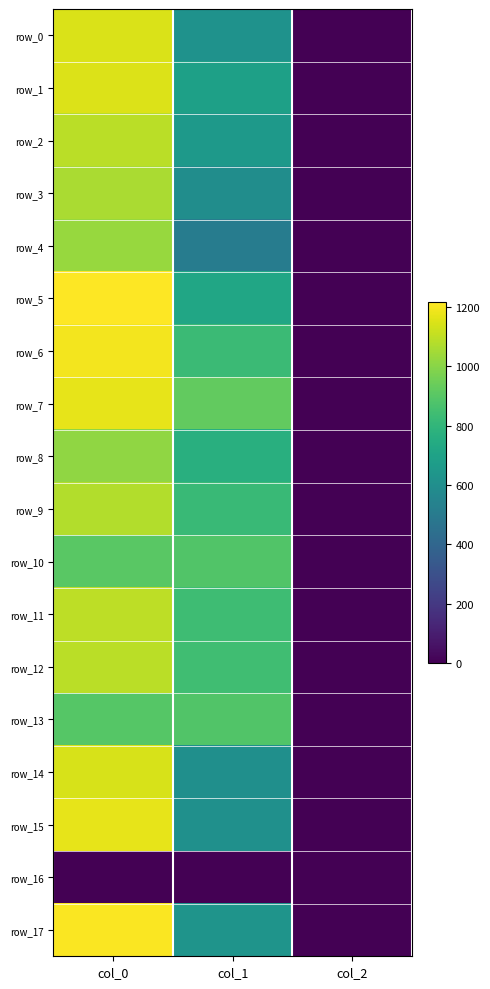

What is the sum of the row_17 values at col_0 and col_1?

1841.1